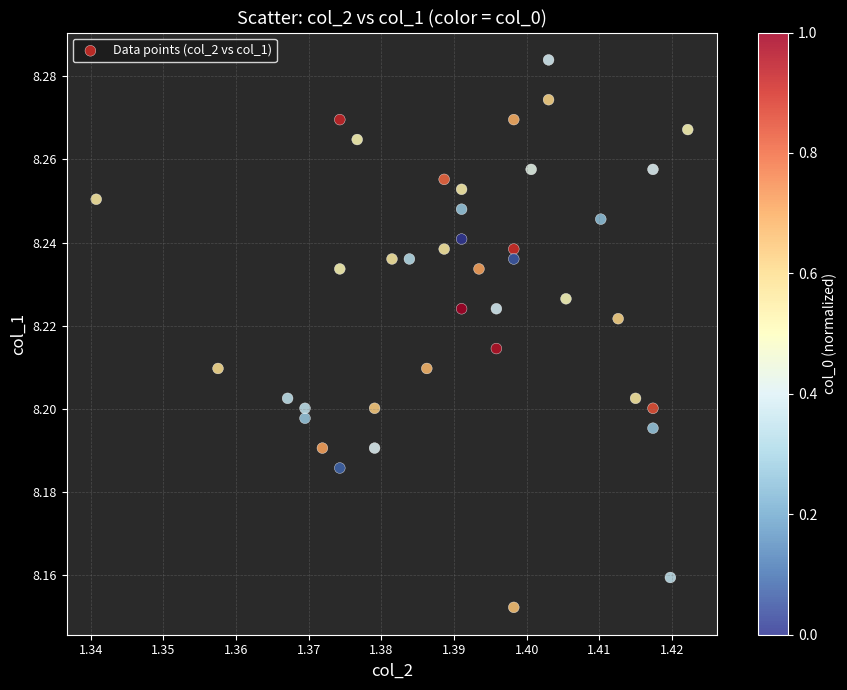

How many data points are displayed?

40